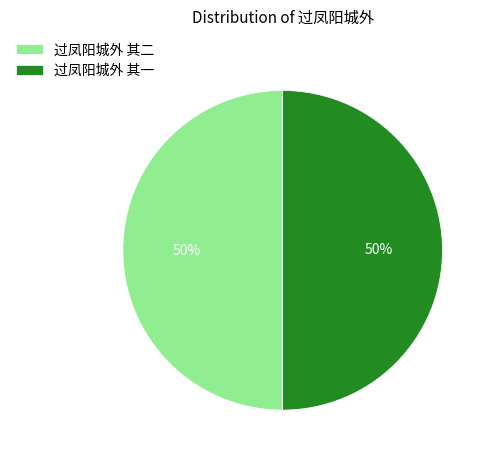

What is the ratio of the value at 过凤阳城外 其一 to the value at 过凤阳城外 其二?

1.0